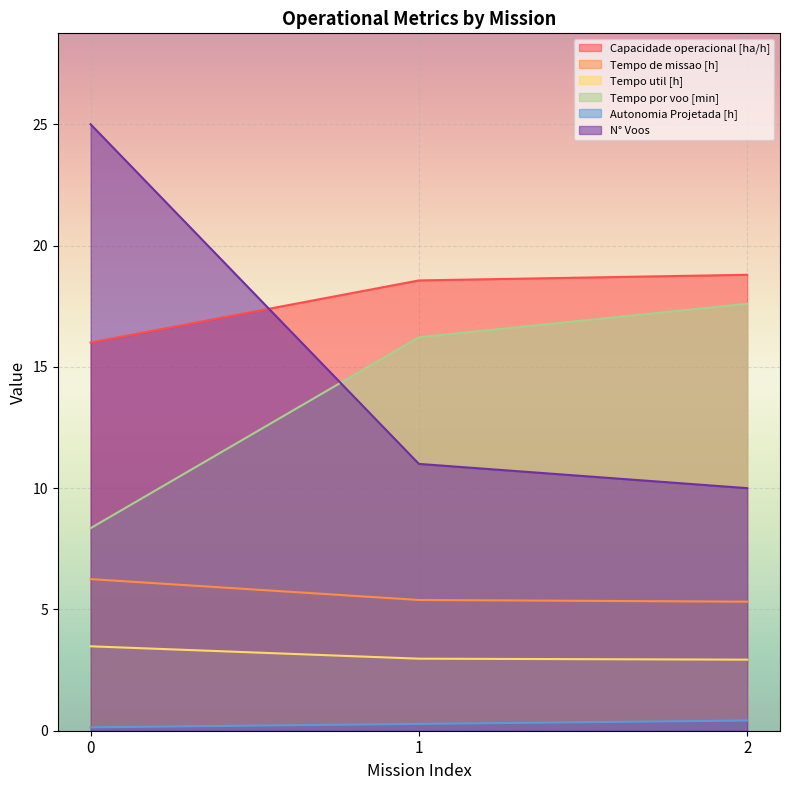

Which series changed the most between 0 and 1?

N° Voos